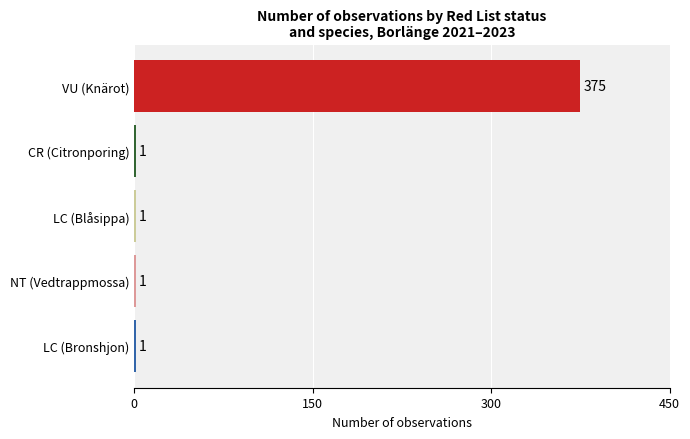

What is the average value?

76